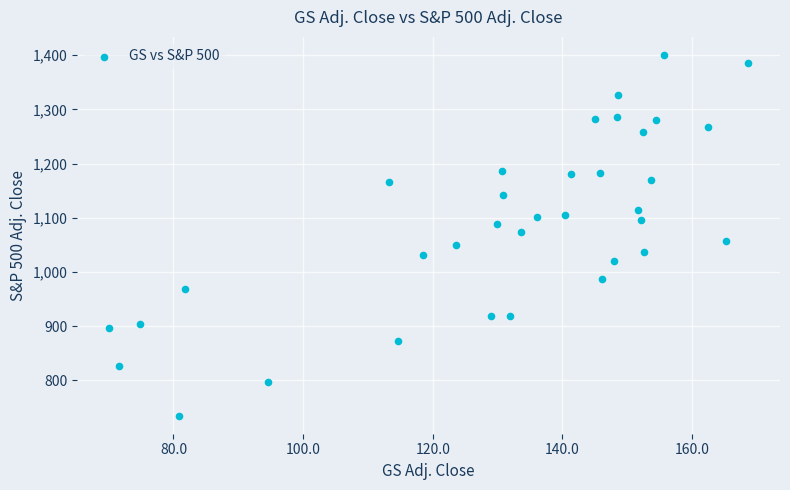

What is the range of Y values (max minus min)?

665.3